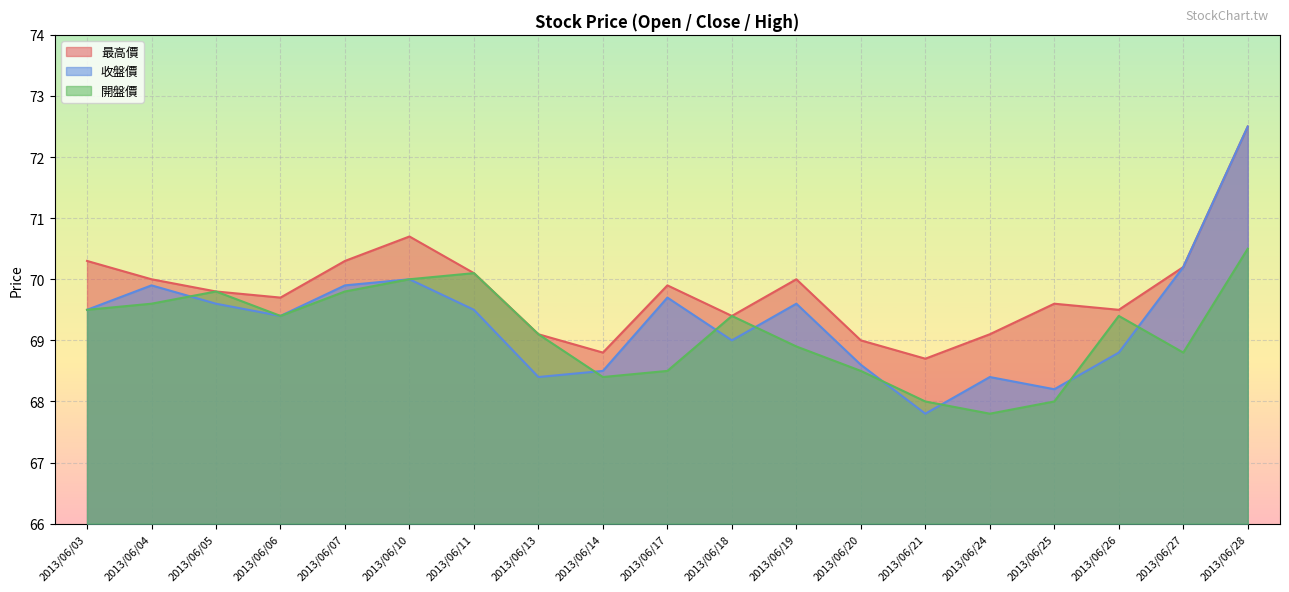

What is the highest value of the 開盤價 series?

70.5